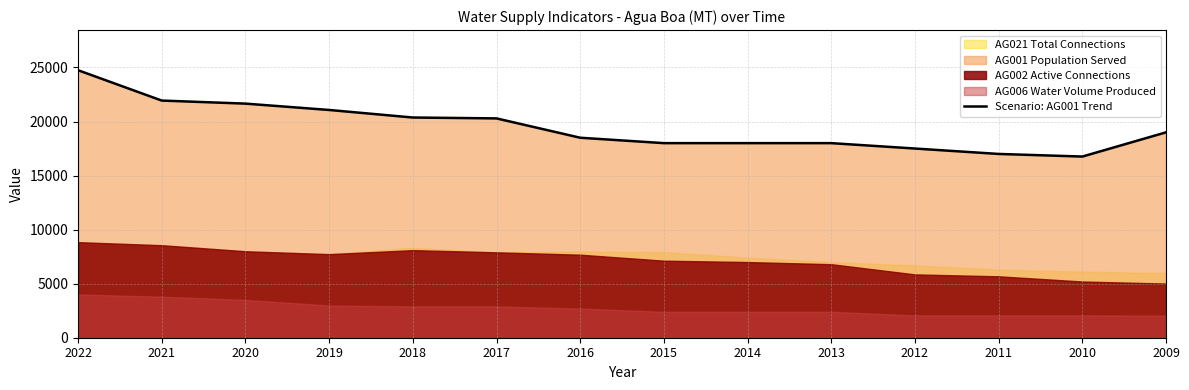

True or false: the data shows 10754 at 2016.

False